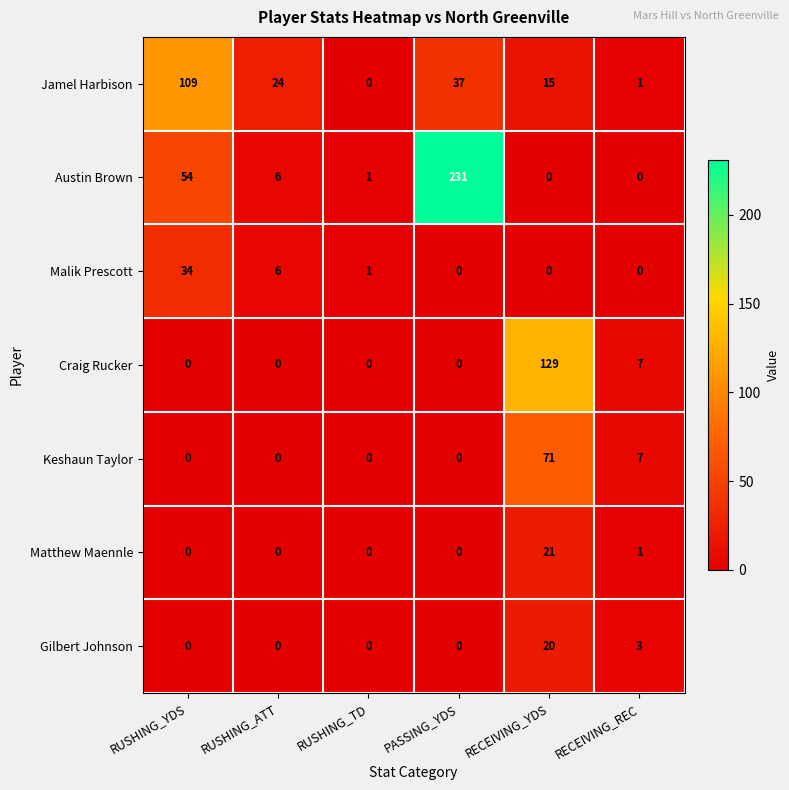

How many series are shown in this chart?

7